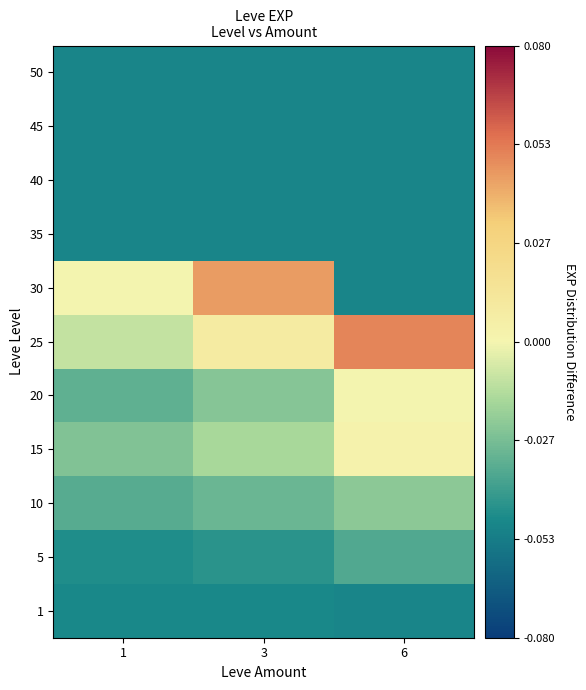

Which has a higher value, 6 or 1?

1